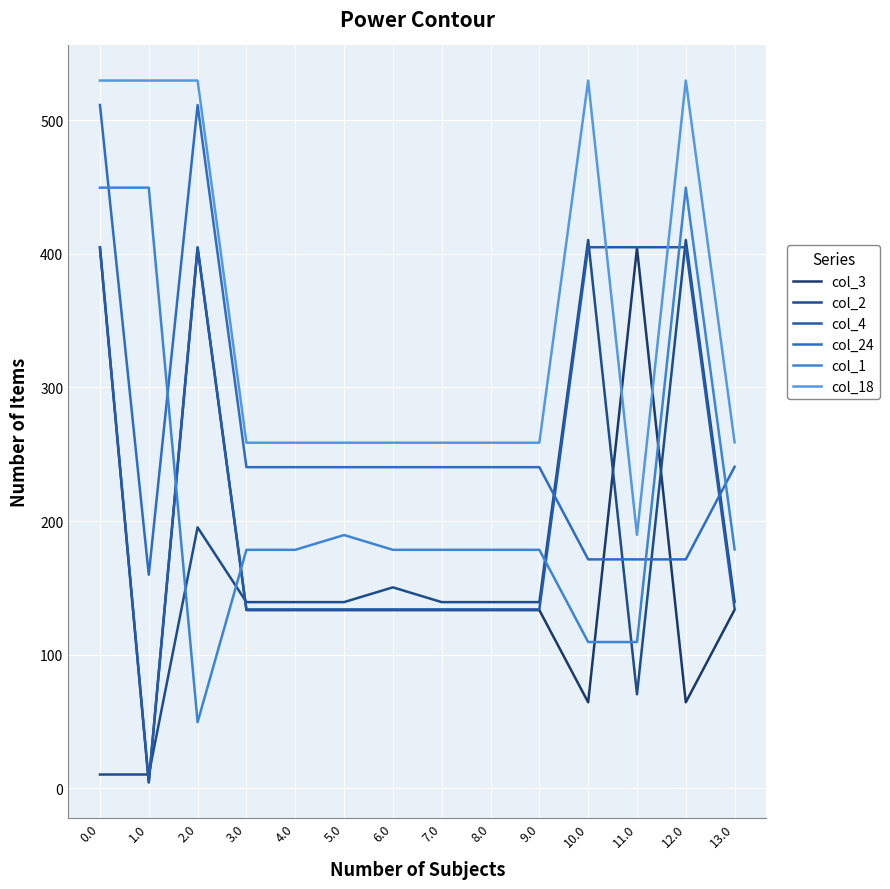

The value of col_2 at 7.0 is 139.3. True or false?

True